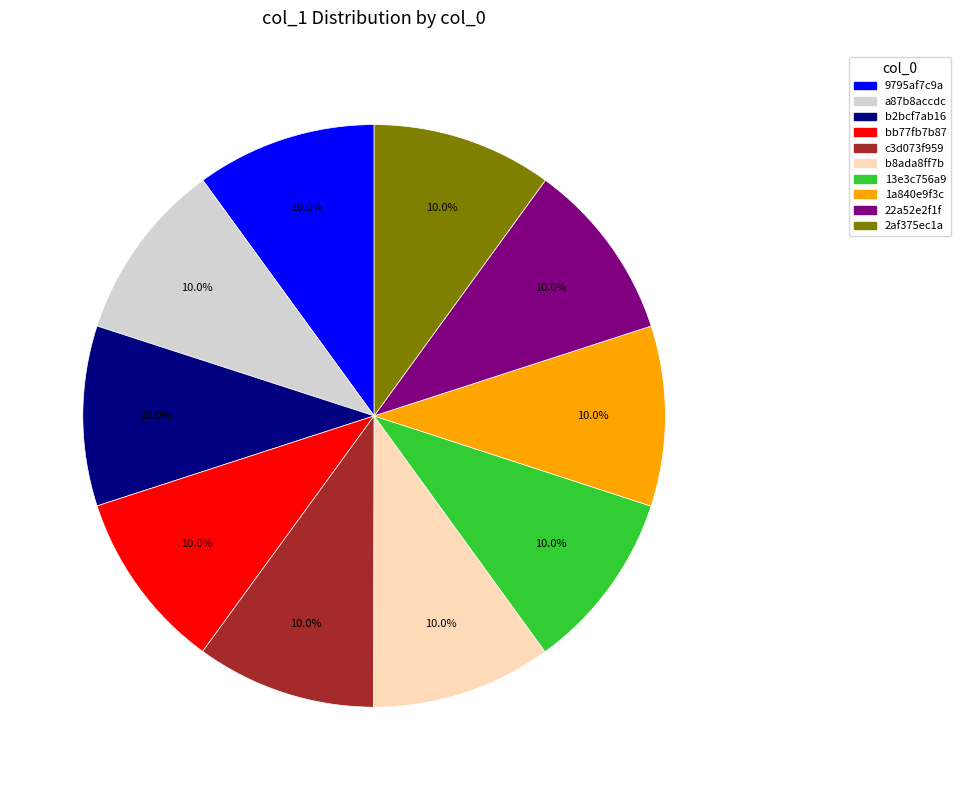

What is the ratio of the value at 9795af7c9a to the value at bb77fb7b87?

1.0